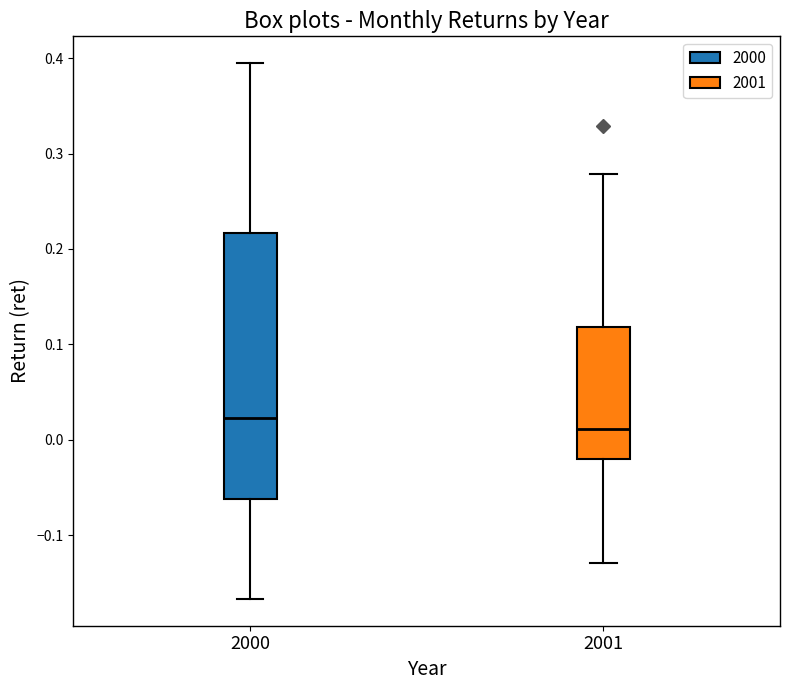

Which box is the tallest, from its lower edge to its upper edge?

2000